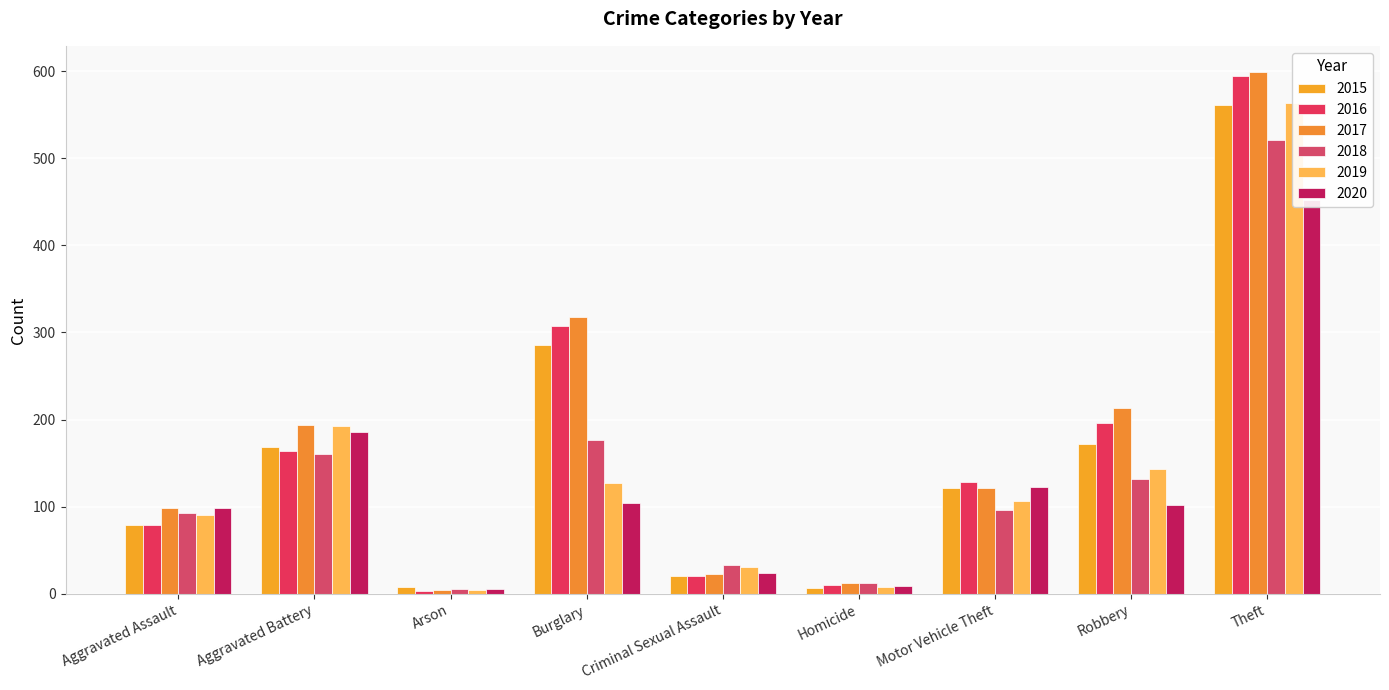

How many values in the 2020 series exceed 102?

4